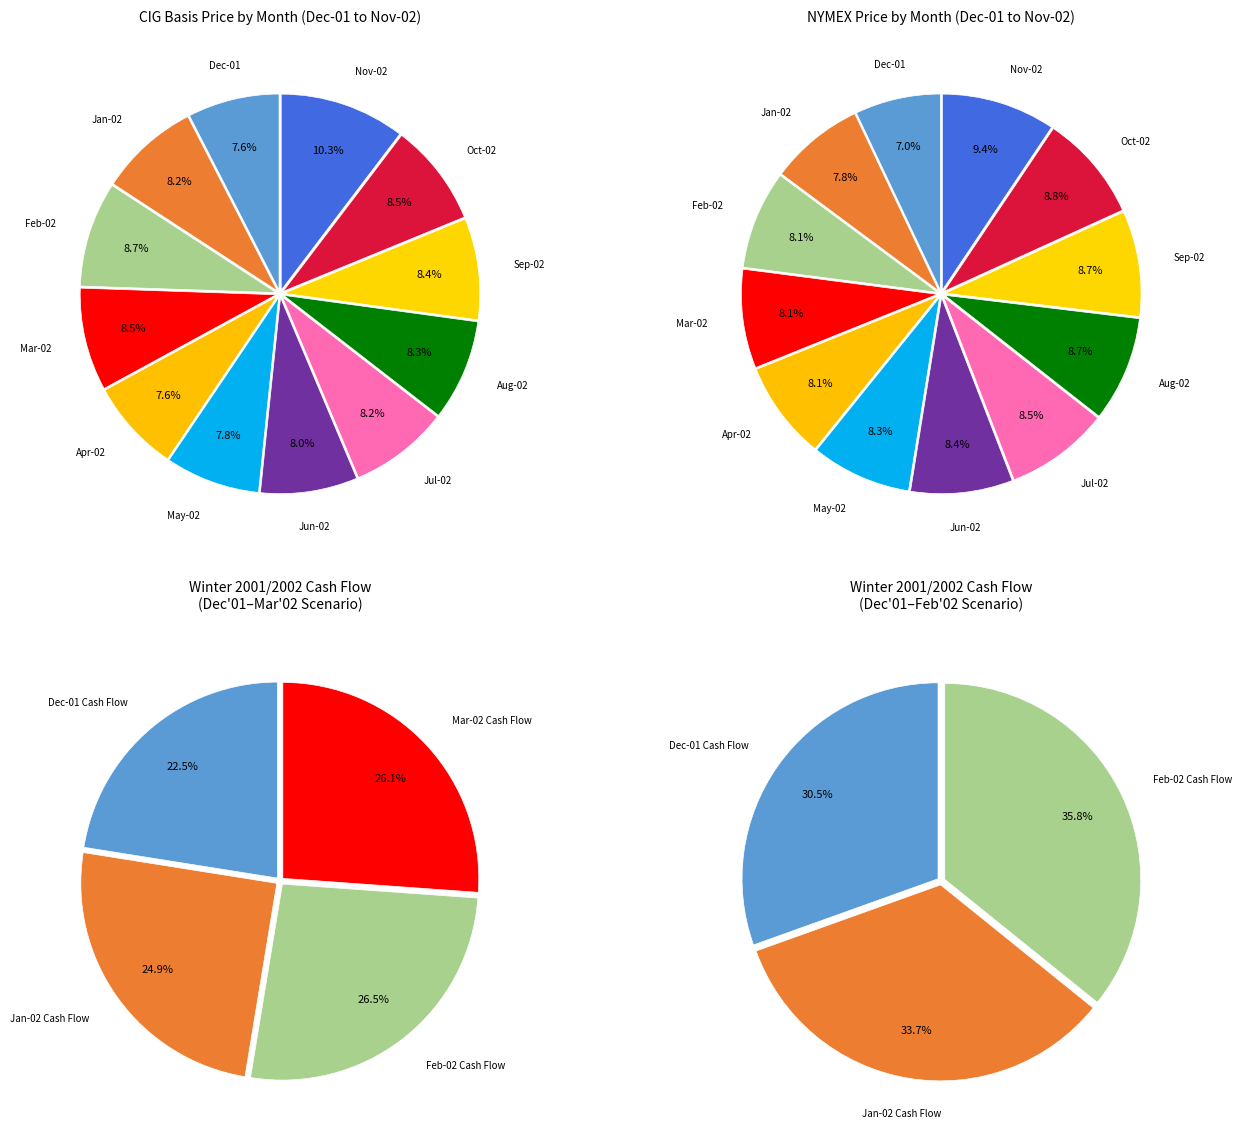

The 0 slice represents 8% of the pie. True or false?

False